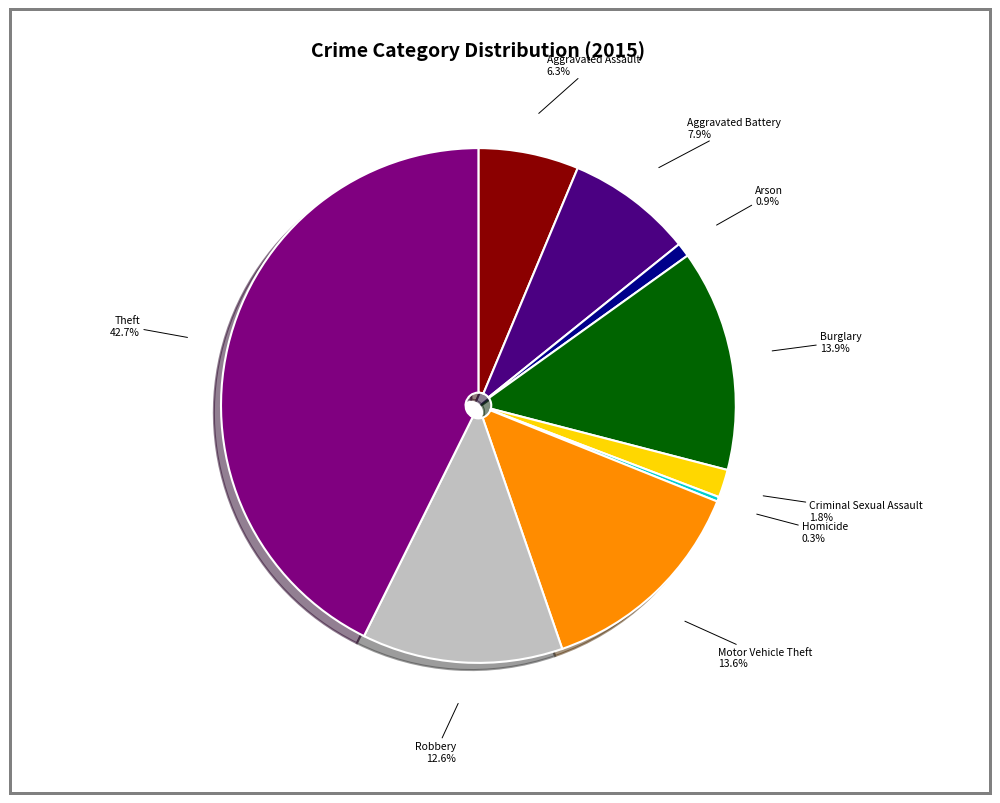

Does any single category account for the majority?

No